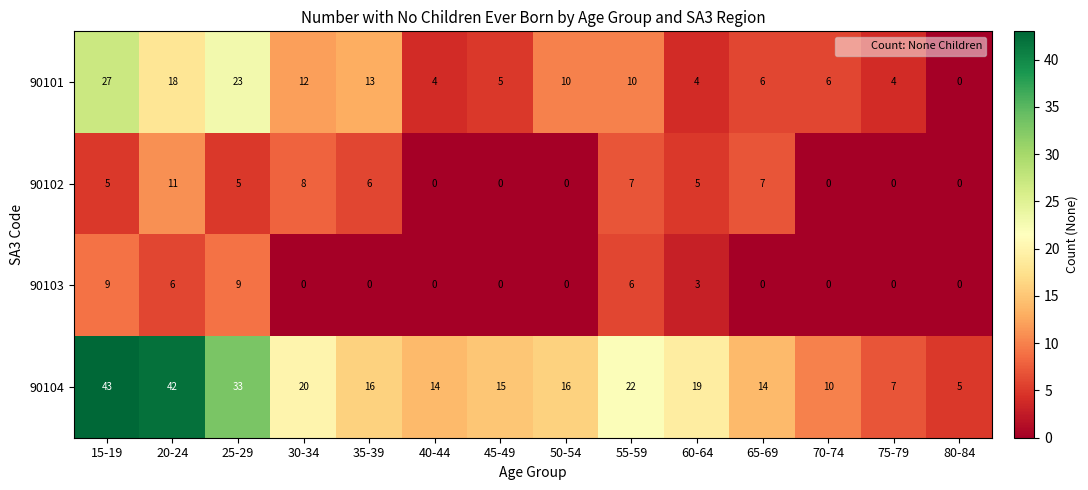

Is the value of 90102 at 15-19 greater than the value of 90104 at 75-79?

No